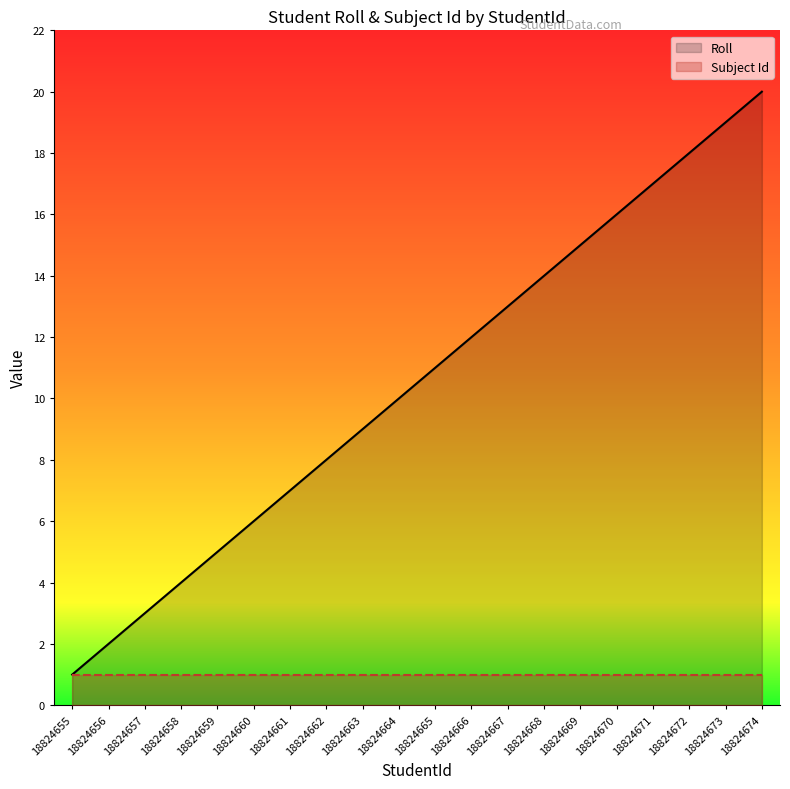

At how many categories does at least one series exceed 14?

6